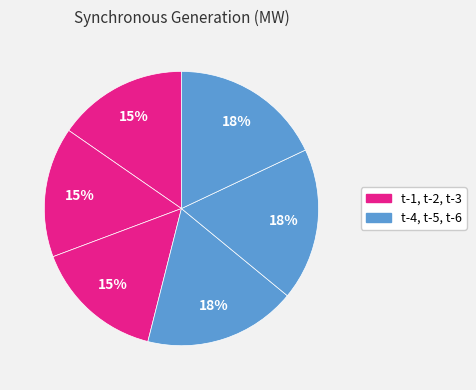

Is there any slice that represents more than half of the pie?

No